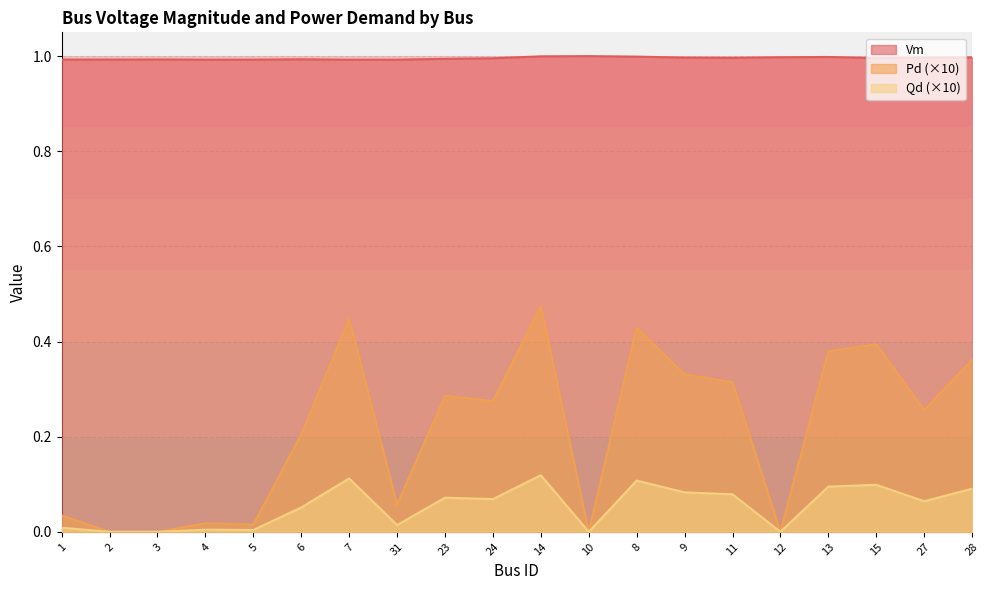

True or false: Pd and Qd intersect in this chart.

False